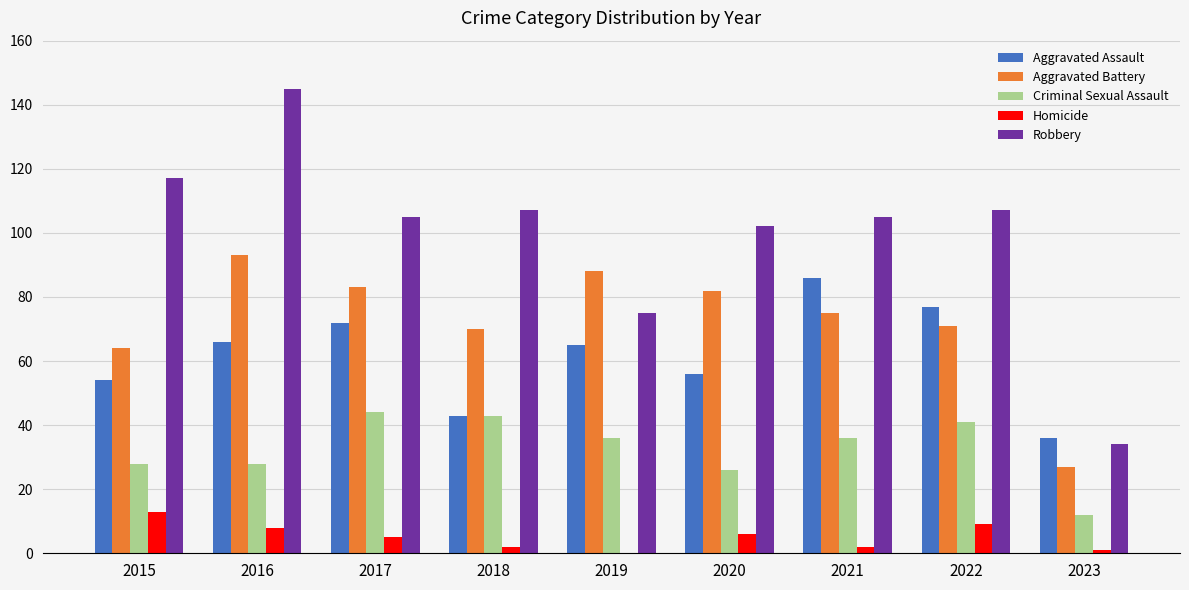

Which series has the largest total across all categories?

Robbery